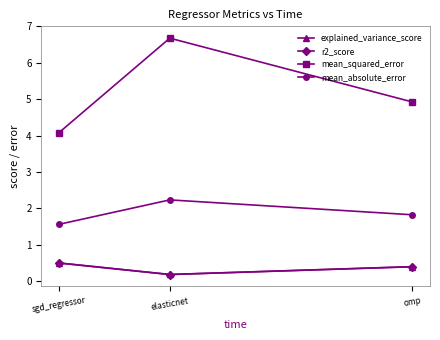

What is the label of the 1st point from the right?

omp